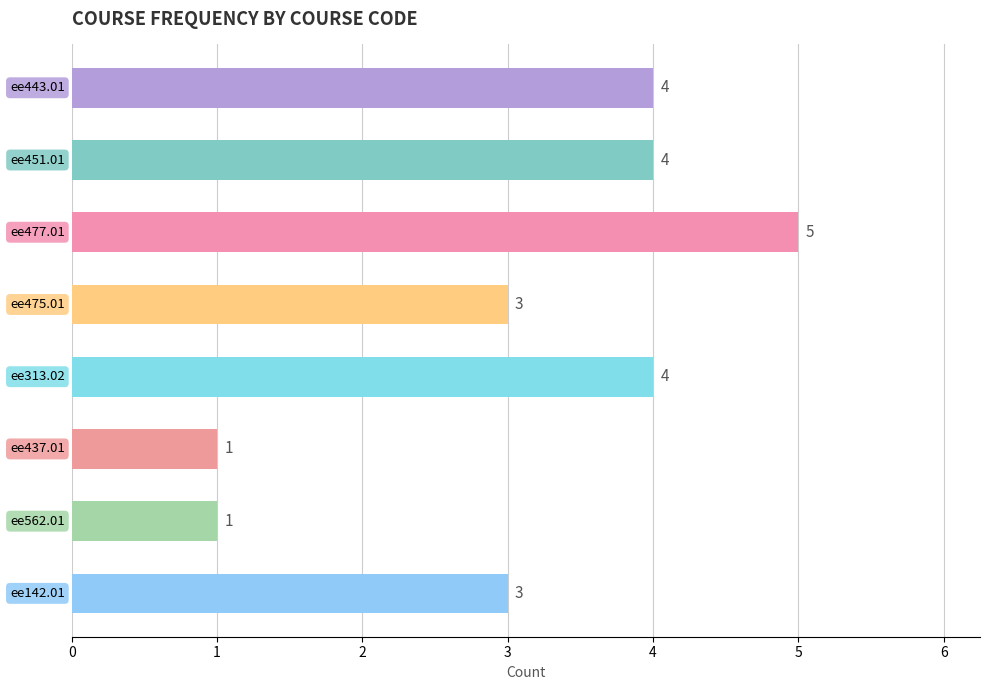

How many values are between 3 and 4?

5